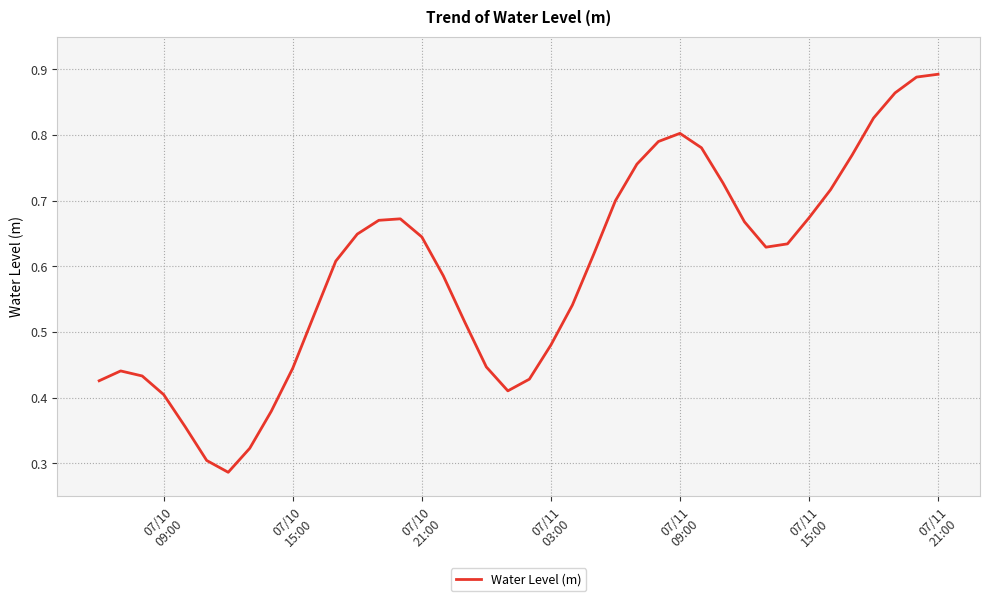

How many lines are shown in the chart?

1